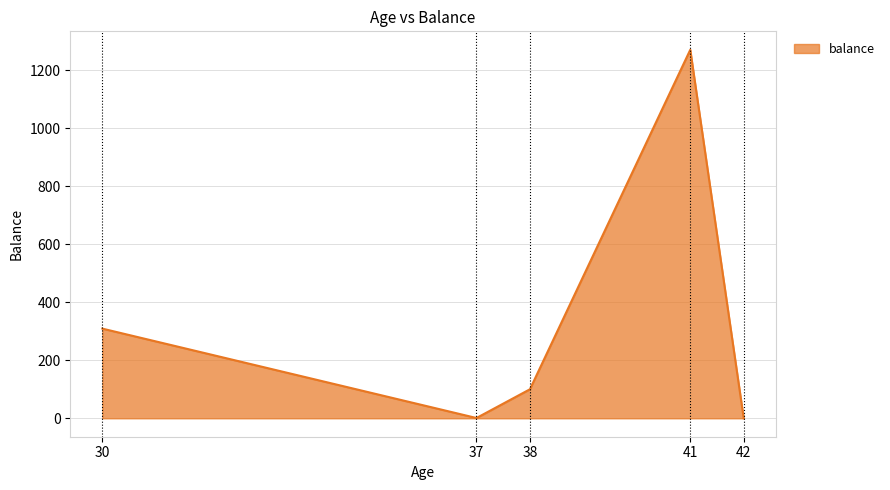

What is the difference between the maximum and minimum values?

1270